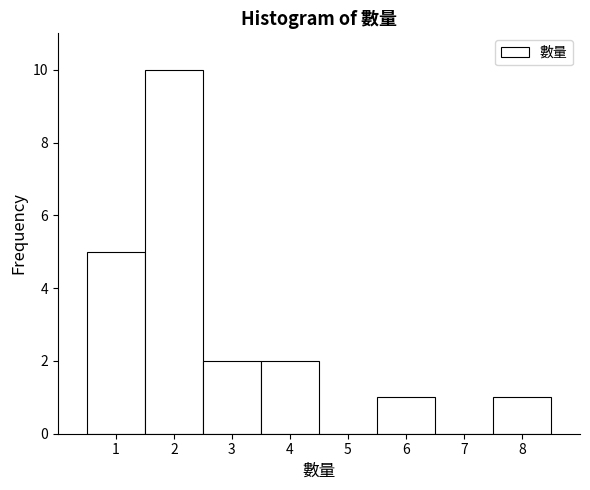

Reading left to right, list every bar in this chart as the range it spans on the x-axis followed by its height. The values are not printed on the chart, so give them approximately, as read against the axis.

0.5 to 1.5: 5
1.5 to 2.5: 10
2.5 to 3.5: 2
3.5 to 4.5: 2
4.5 to 5.5: 0
5.5 to 6.5: 1
6.5 to 7.5: 0
7.5 to 8.5: 1